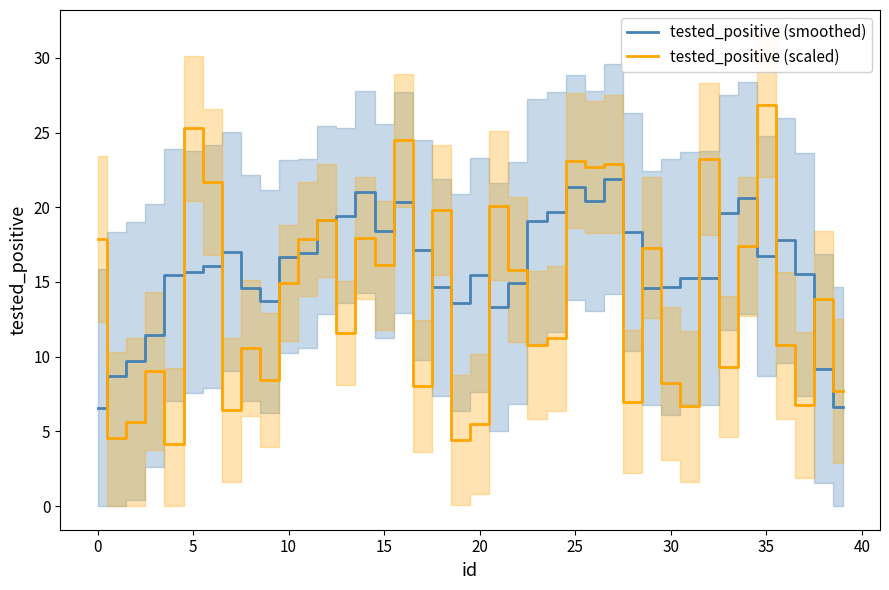

What is the minimum value shown in the chart?

4.2